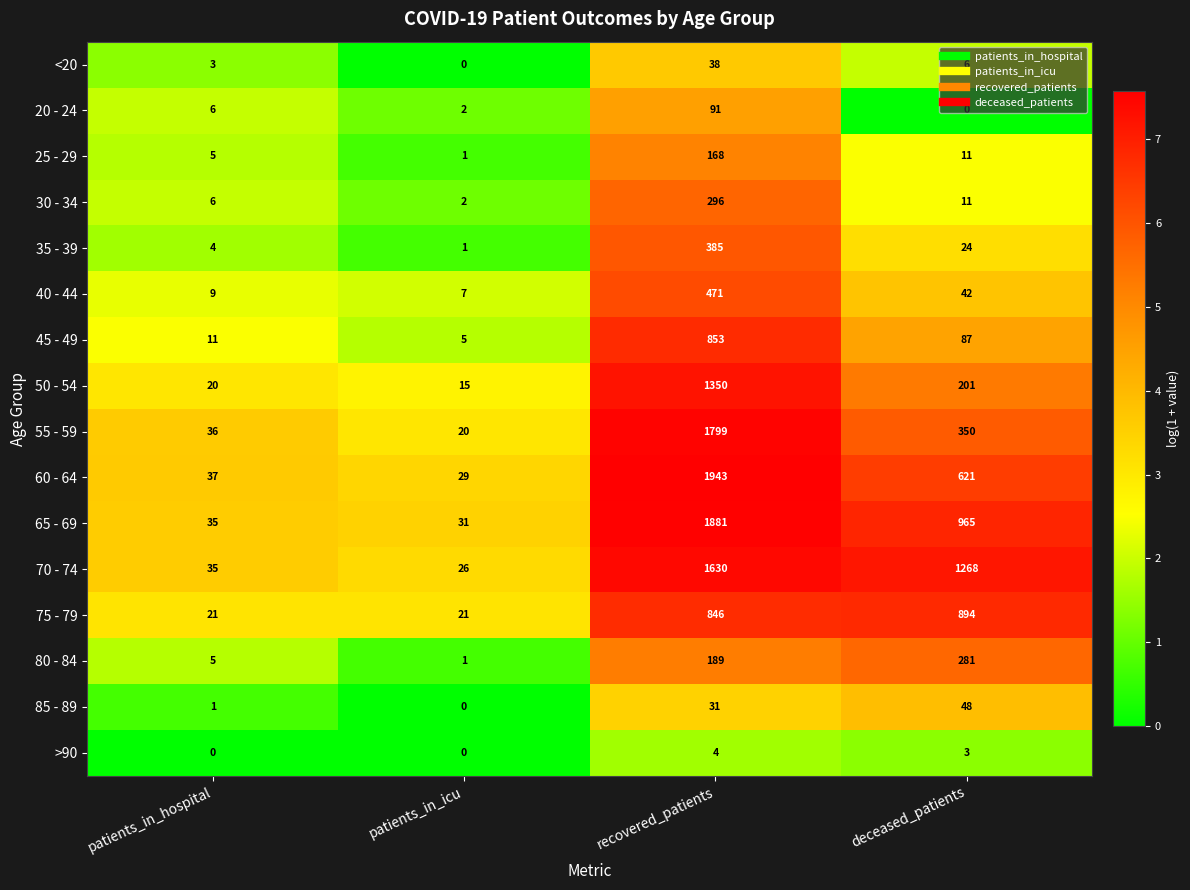

What is the difference between the highest and lowest values at recovered_patients?

1939